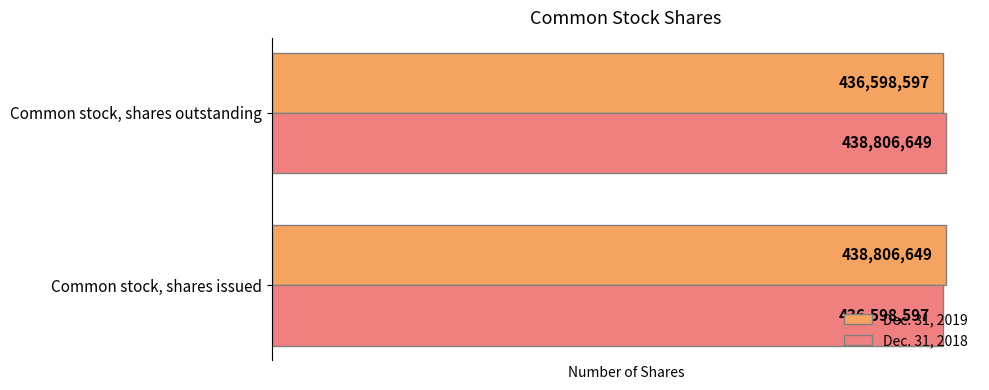

What is the sum of all Dec. 31, 2018 values?

875405246